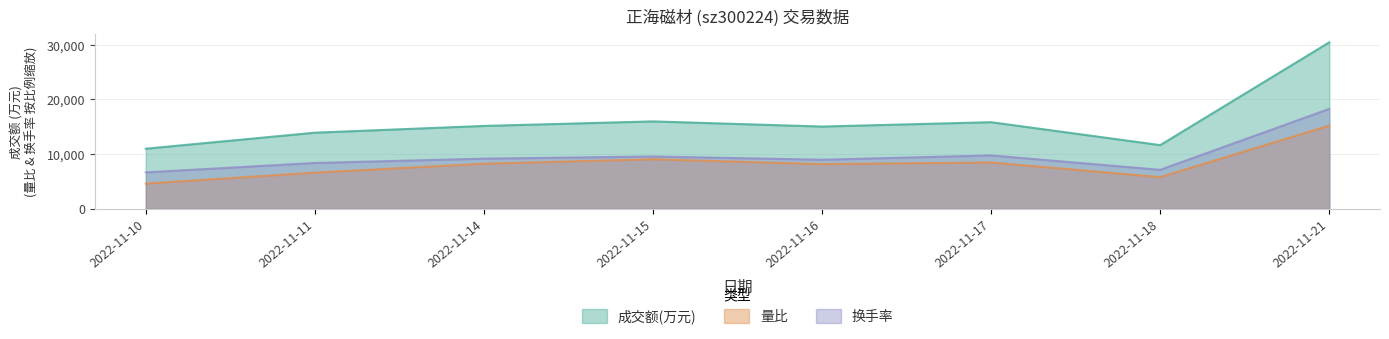

What is the sum of the 换手率 values at 2022-11-15 and 2022-11-11?

17948.5